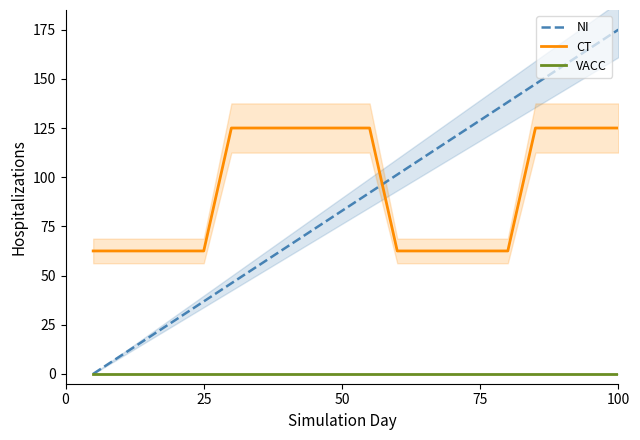

After their last crossing, which series has the higher values: CT or NI?

NI